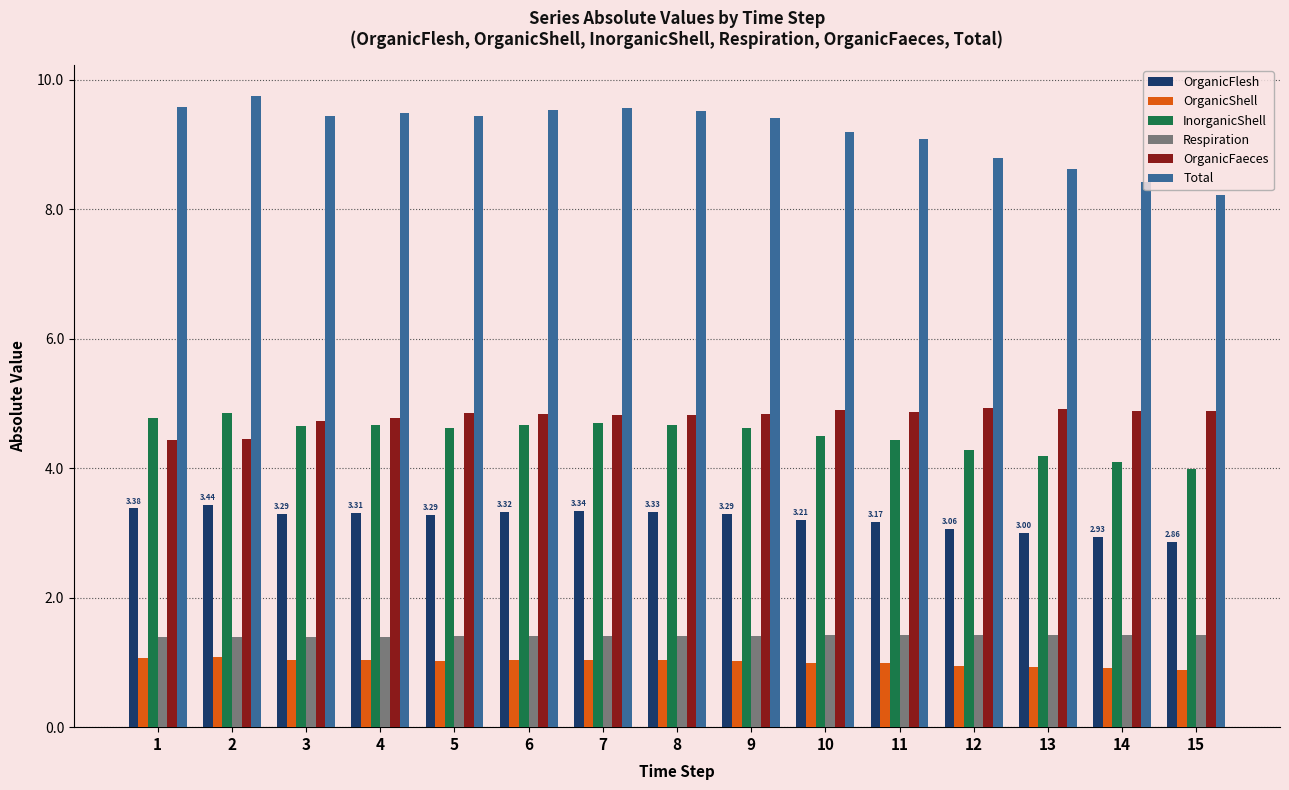

How many bars are there in each group?

6